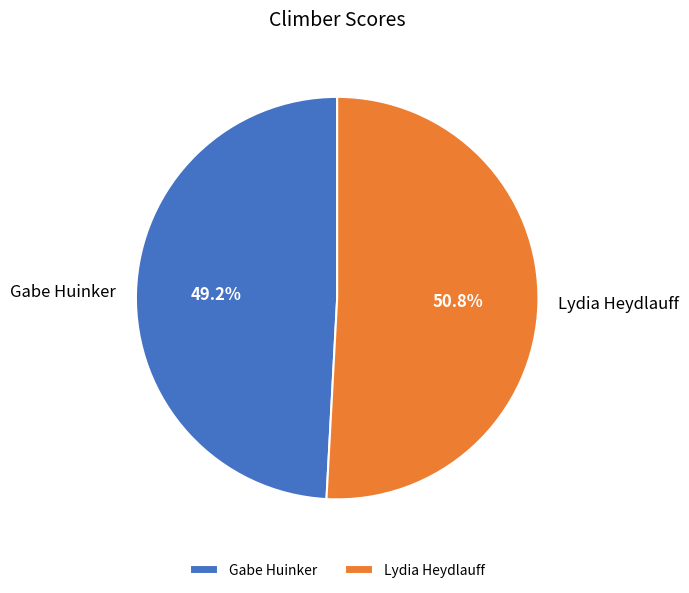

What portion of the pie excludes Gabe Huinker?

50.8%